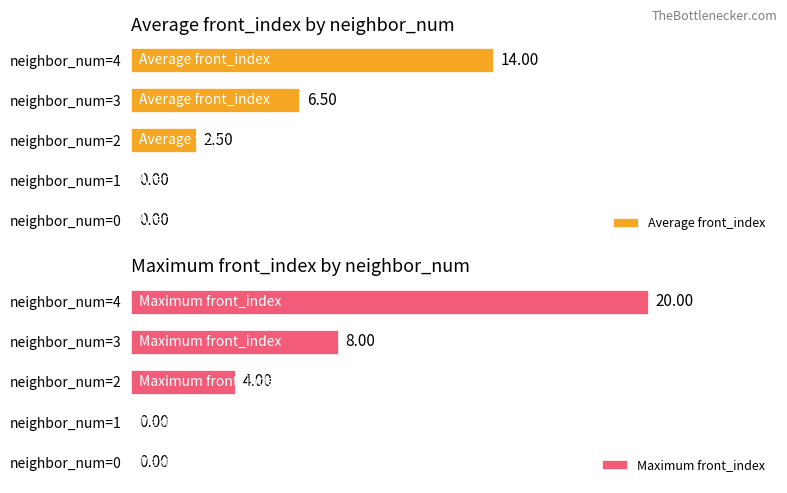

Rank the categories by Maximum front_index value from lowest to highest.

neighbor_num=0, neighbor_num=1, neighbor_num=2, neighbor_num=3, neighbor_num=4